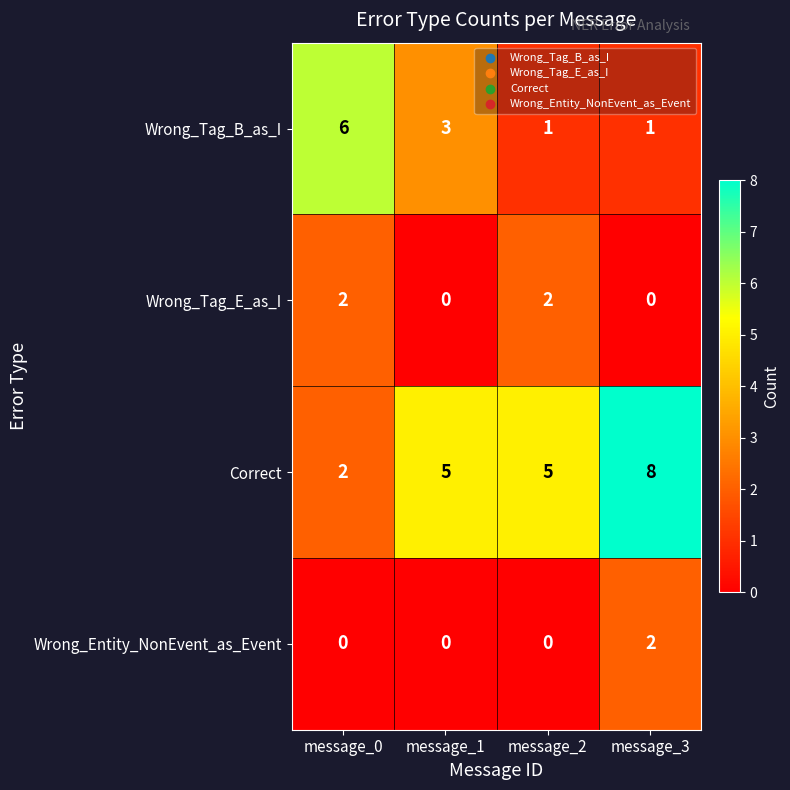

How many distinct data groups are displayed?

4